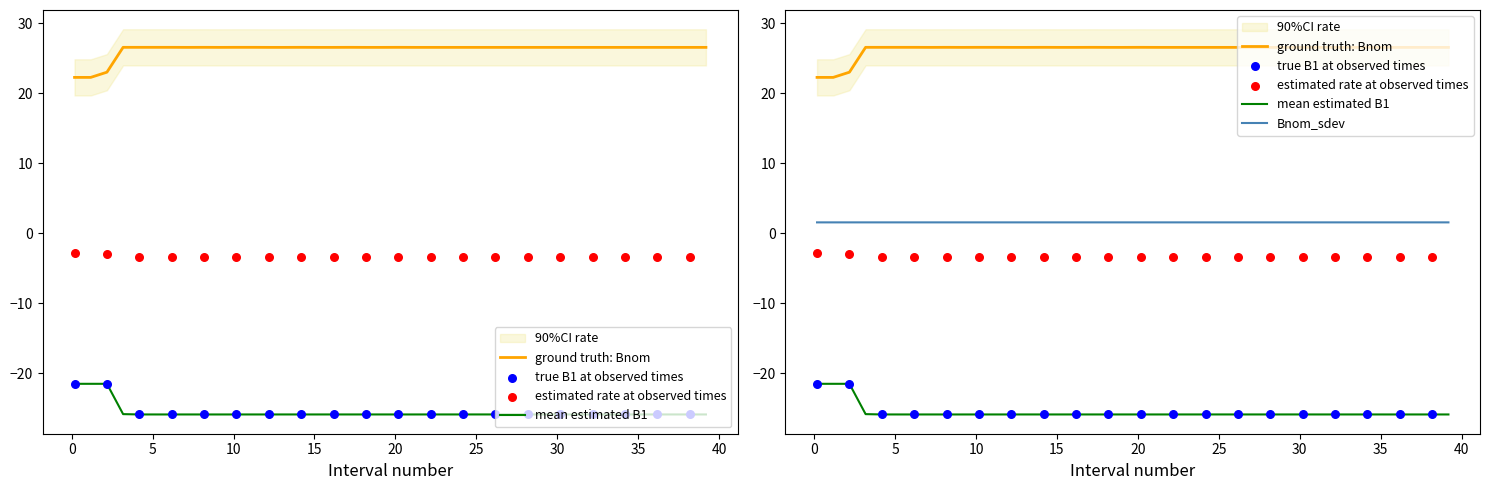

Which series contains the lowest Y value?

B1